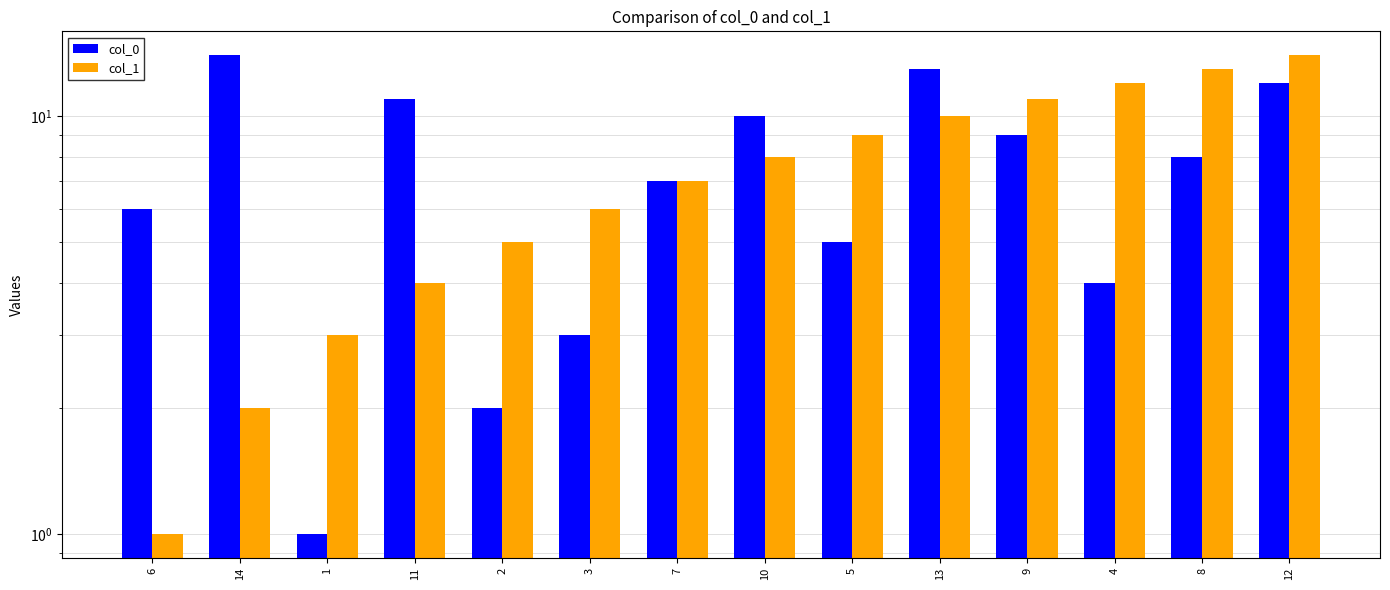

Reading right to left, transcribe all the data shown in this chart.

col_0: 12=12	8=8	4=4	9=9	13=13	5=5	10=10	7=7	3=3	2=2	11=11	1=1	14=14	6=6
col_1: 12=14	8=13	4=12	9=11	13=10	5=9	10=8	7=7	3=6	2=5	11=4	1=3	14=2	6=1